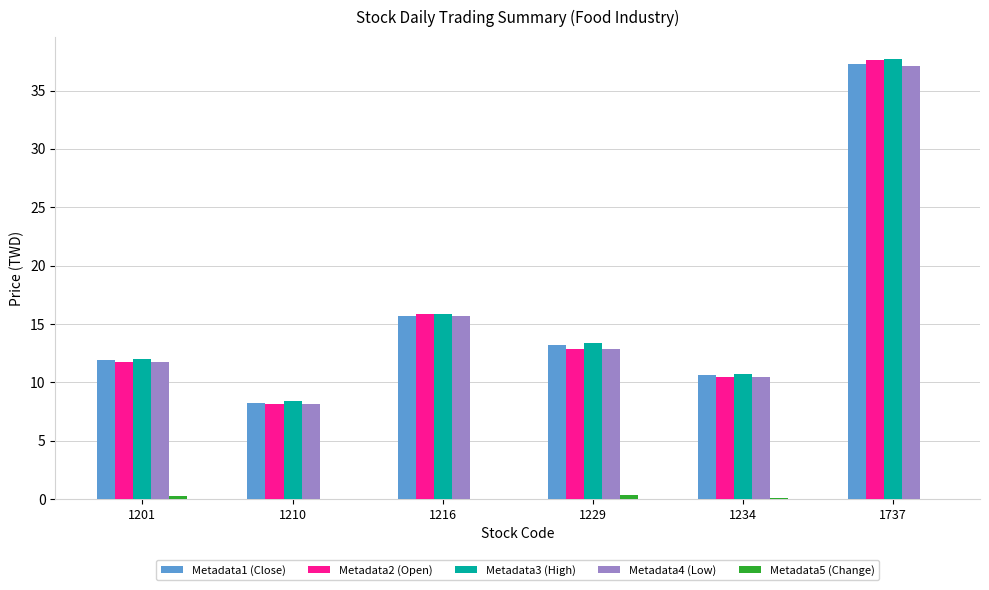

Read the Metadata4 (Low) value at 1201.

11.8